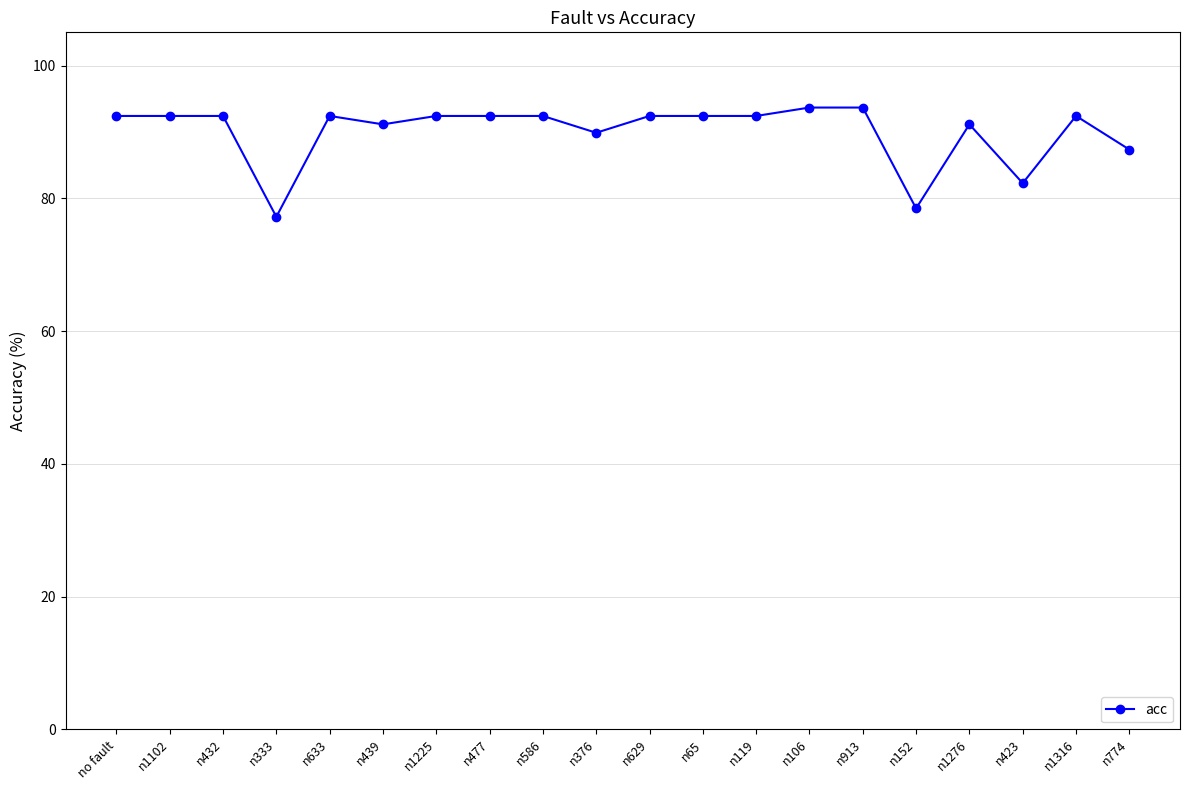

Reading left to right, list all the values displayed in this chart.

no fault=92.4	n1102=92.4	n432=92.4	n333=77.2	n633=92.4	n439=91.1	n1225=92.4	n477=92.4	n586=92.4	n376=89.9	n629=92.4	n65=92.4	n119=92.4	n106=93.7	n913=93.7	n152=78.5	n1276=91.1	n423=82.3	n1316=92.4	n774=87.3